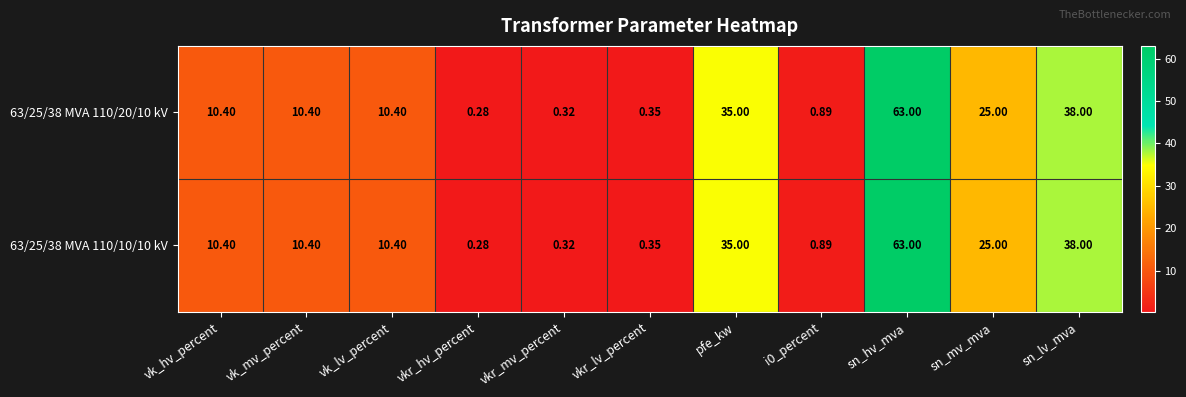

Which label corresponds to the largest value in the chart?

sn_hv_mva